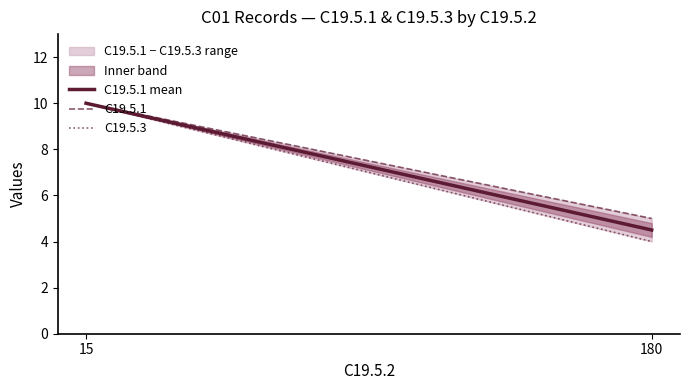

What is the highest value of the C19.5.3 series?

10.0